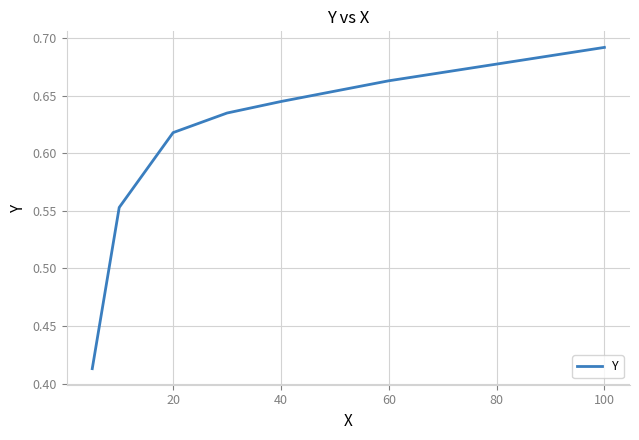

How many values are between 0 and 1?

7